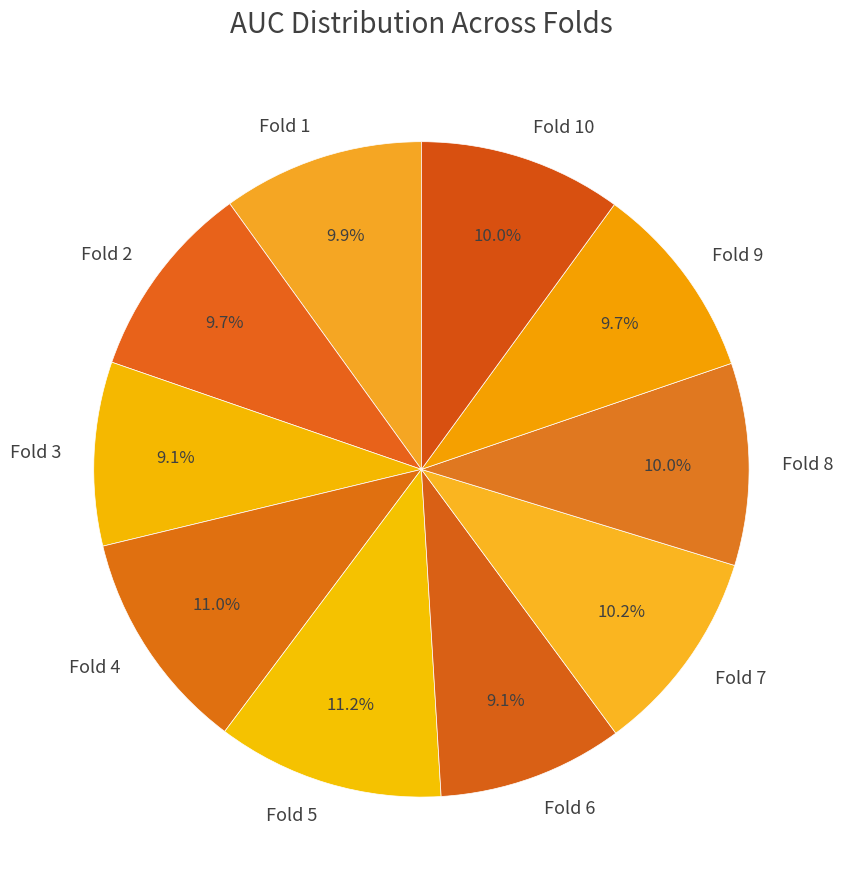

Count the number of slices in the pie.

10